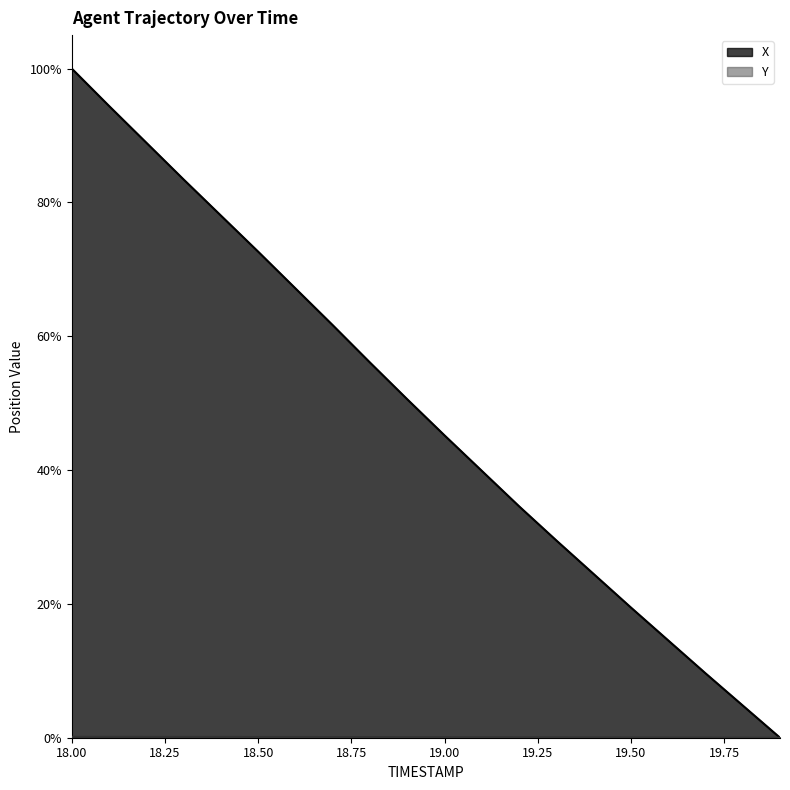

At which label does Y reach its peak?

18.0